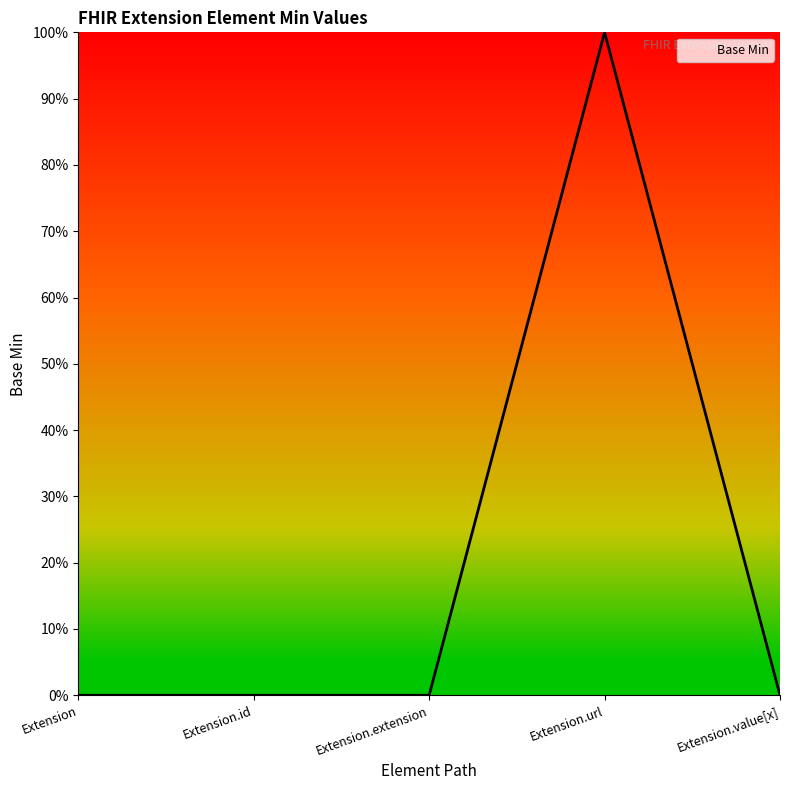

The chart shows a value of 1 at Extension.url. True or false?

True